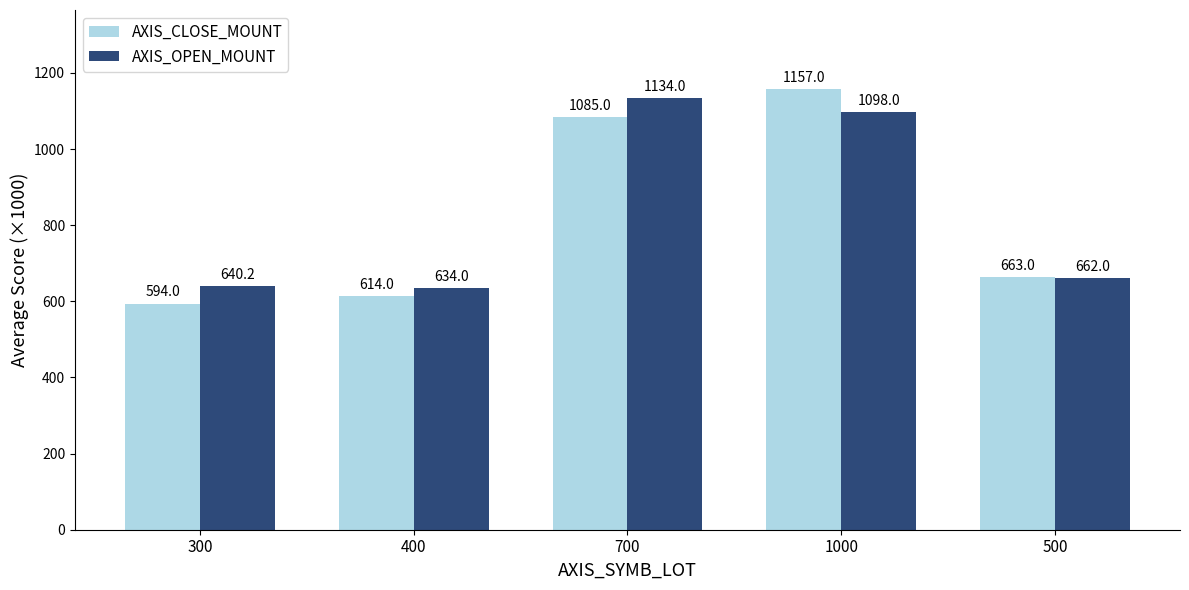

How many bars are there in total?

10